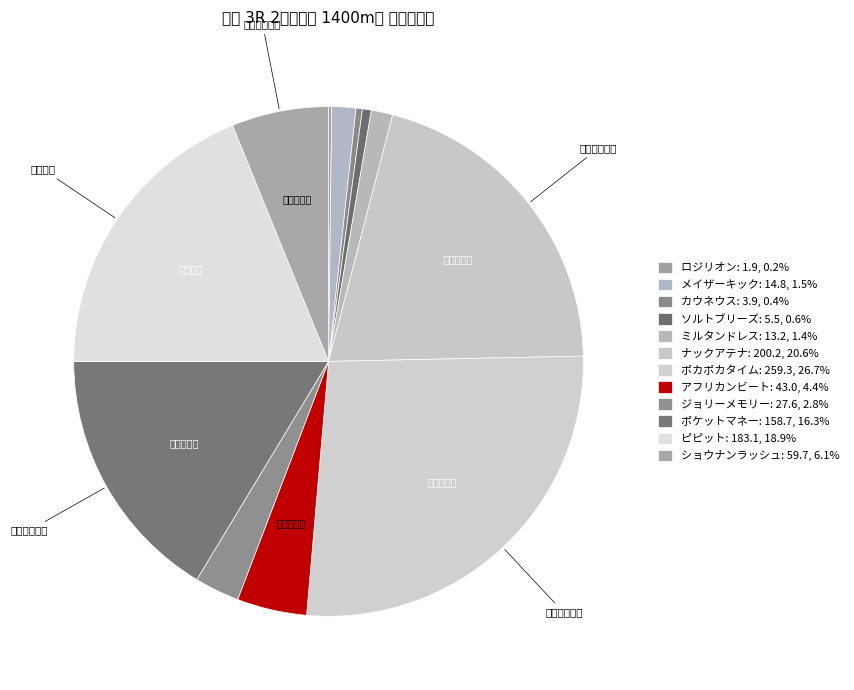

To the nearest percent, what is the difference between the ピピット and ジョリーメモリー slice percentages?

16%